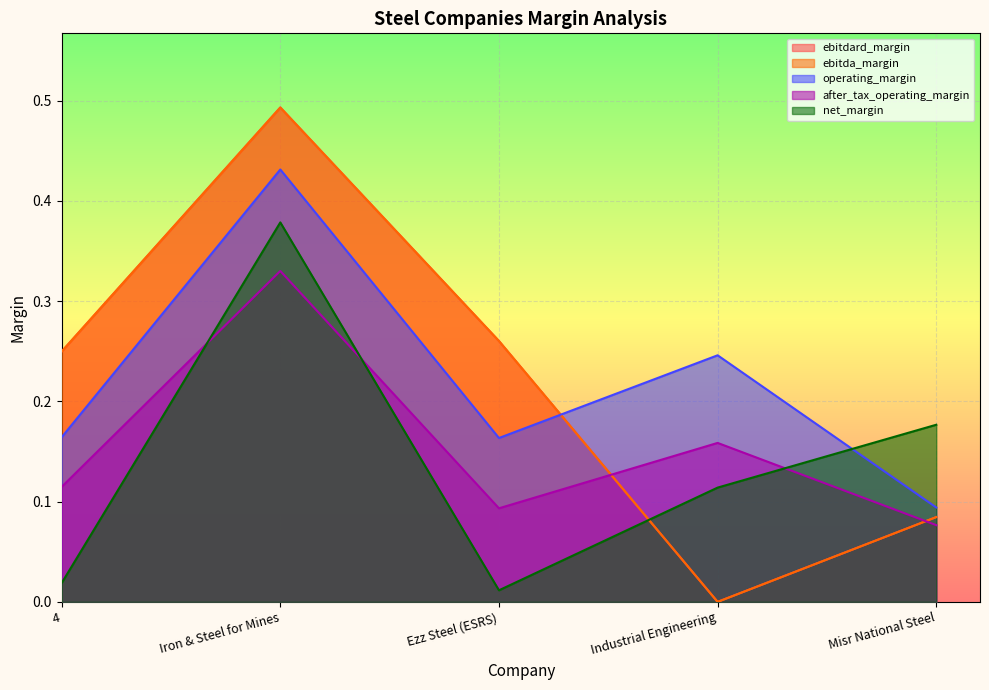

What is the value of the operating_margin point at the 4th from the left?

0.2